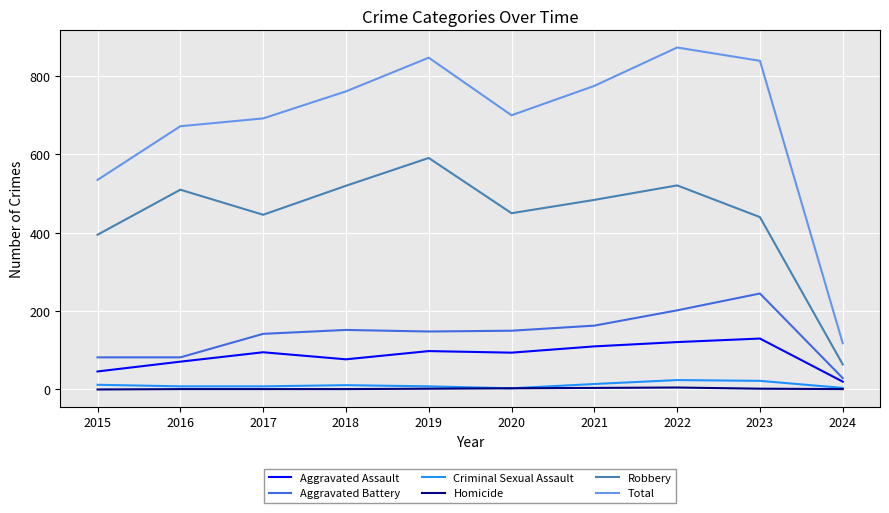

In Aggravated Battery, how many points are higher than both neighbors (excluding endpoints)?

2